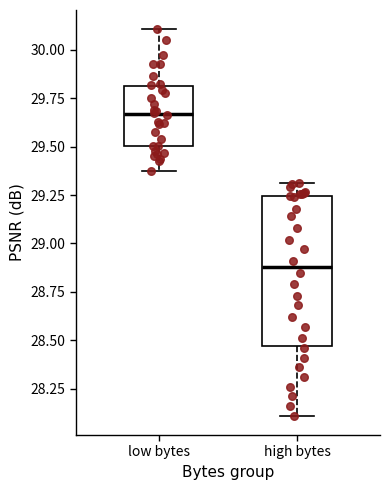

Reading left to right, transcribe this box plot: for each box, give where its median line is, the range the box spans, and where its two whiskers end, as read against the y-axis. The values are not printed on the chart, so give them approximately, as read against the axis.

low bytes: median 29.65, box 29.50 to 29.80, whiskers 29.40 to 30.10
high bytes: median 28.90, box 28.45 to 29.25, whiskers 28.10 to 29.30